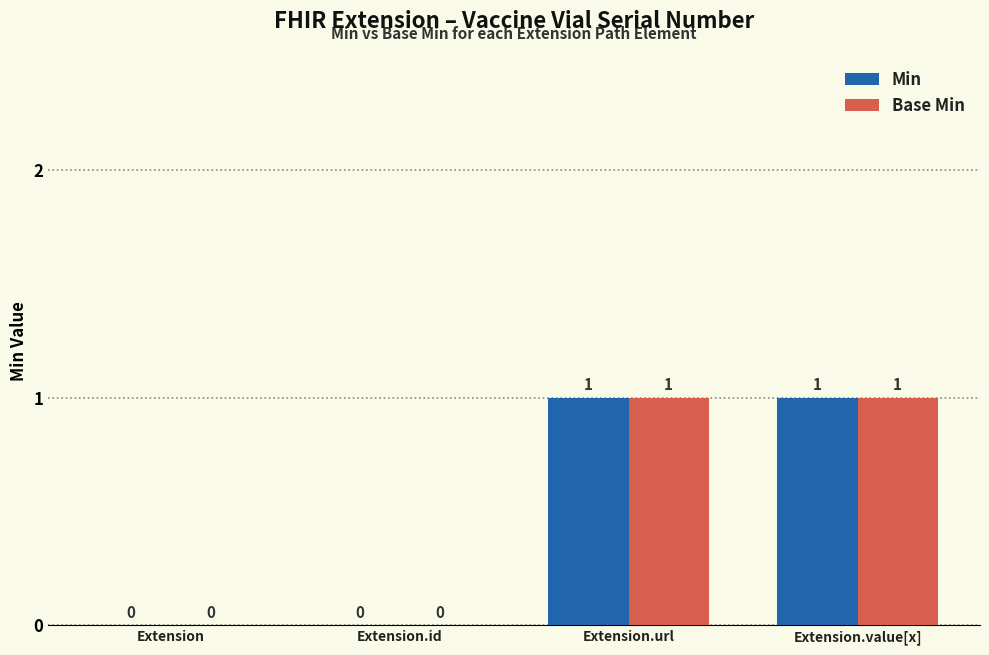

Count the number of categories in the chart.

4